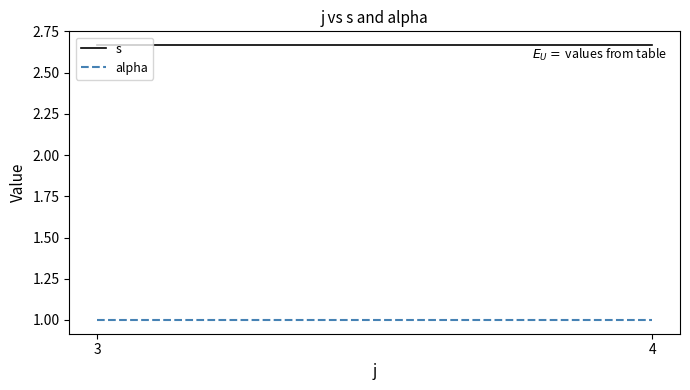

The value of alpha at 3 is 1.0. True or false?

True